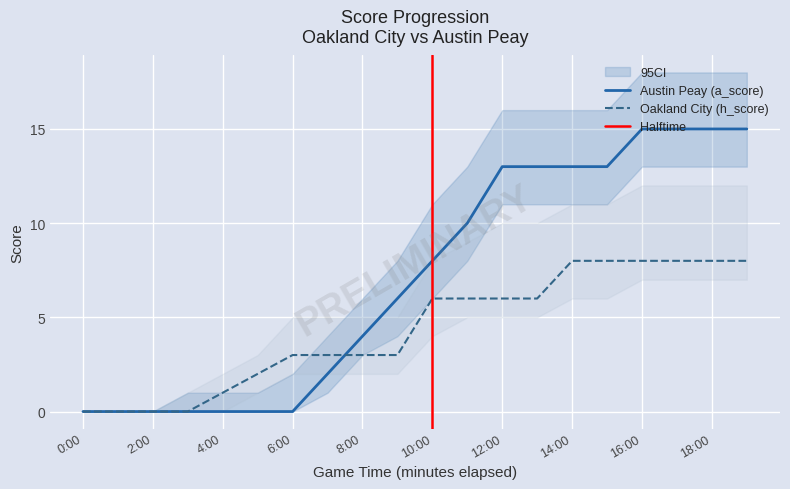

Reading left to right, list all the values displayed in this chart.

Oakland City (h_score): 0	0	0	0	1	2	3	3	3	3	6	6	6	6	8	8	8	8	8	8
Austin Peay (a_score): 0	0	0	0	0	0	0	2	4	6	8	10	13	13	13	13	15	15	15	15